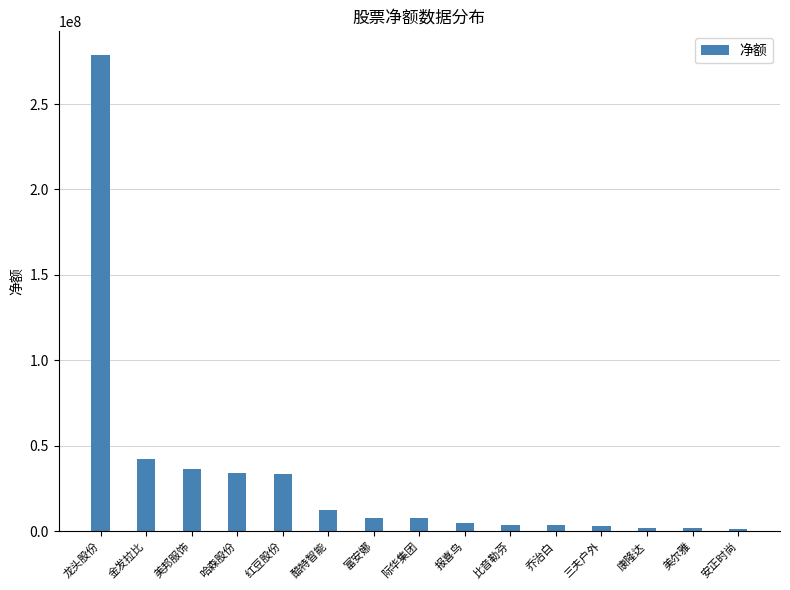

Which label corresponds to the largest value in the chart?

龙头股份